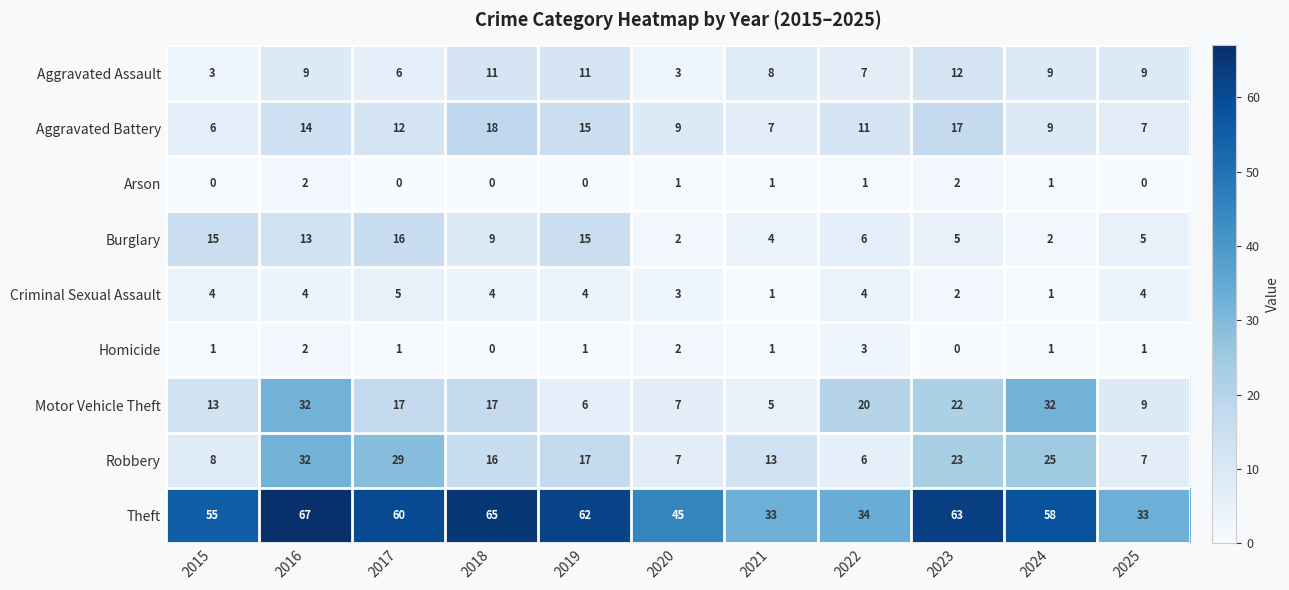

Which series has the largest range (max minus min)?

Theft